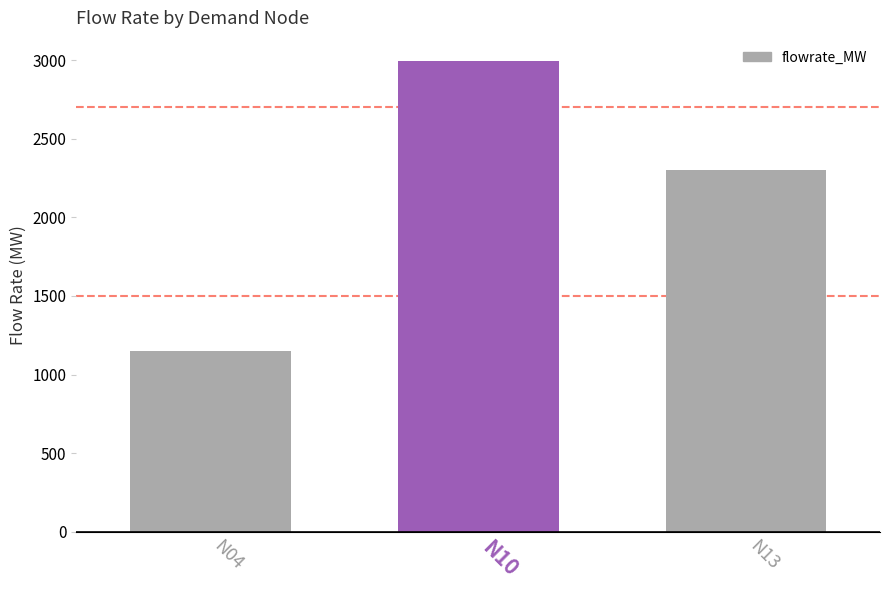

What is the sum of the values at N10 and N04?

4141.9